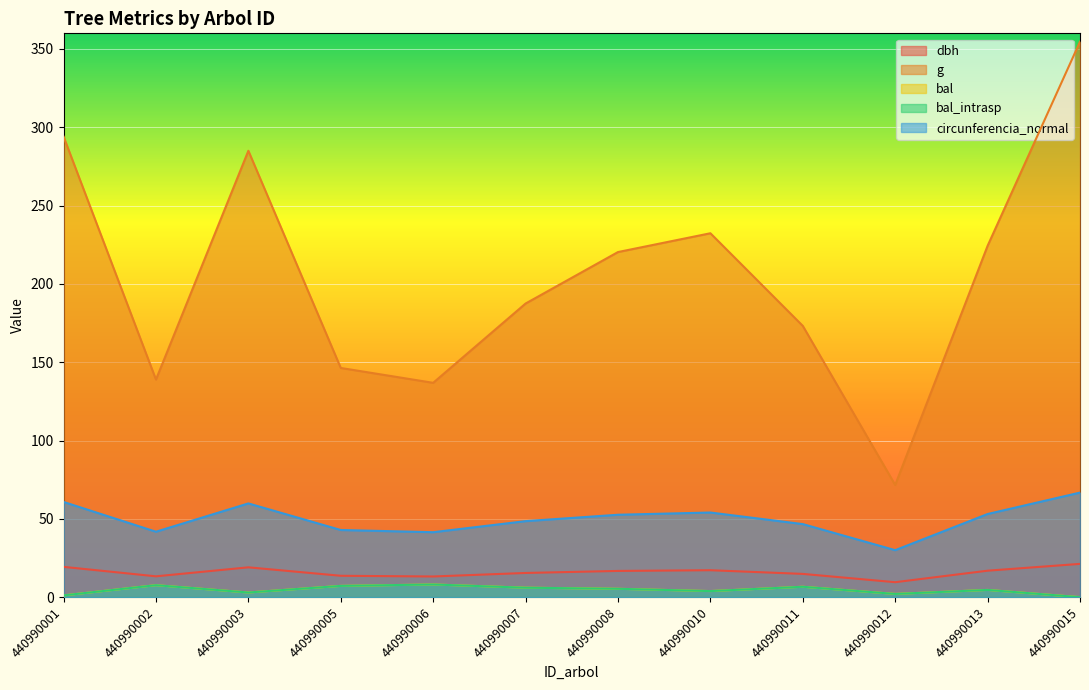

What are all the series names shown in the legend?

dbh, g, bal, bal_intrasp, circunferencia_normal